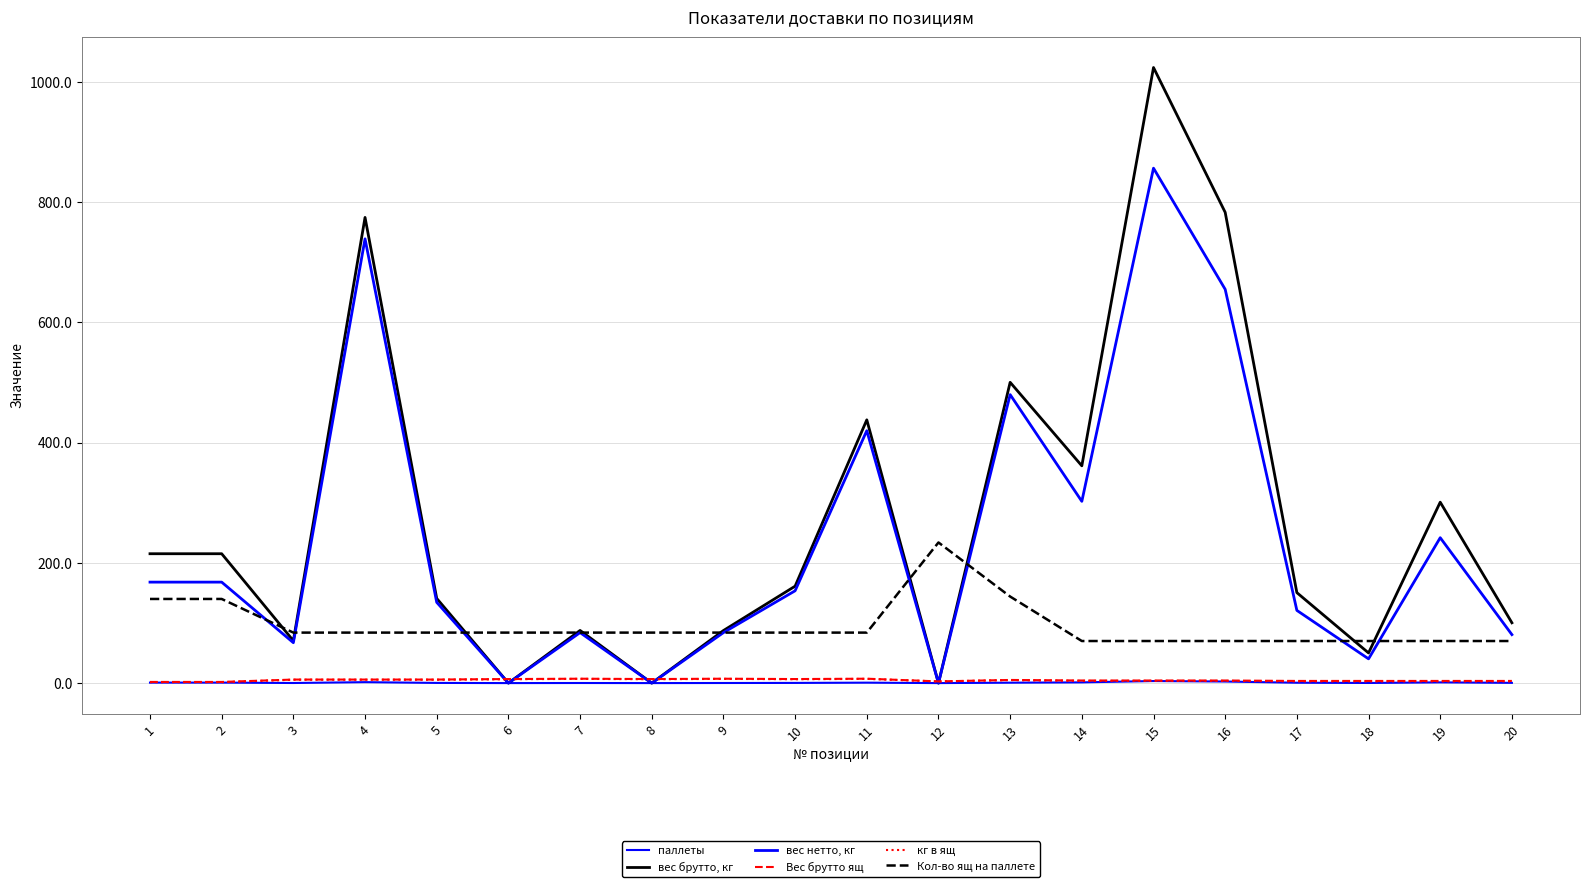

Which series has the largest range (max minus min)?

вес брутто, кг